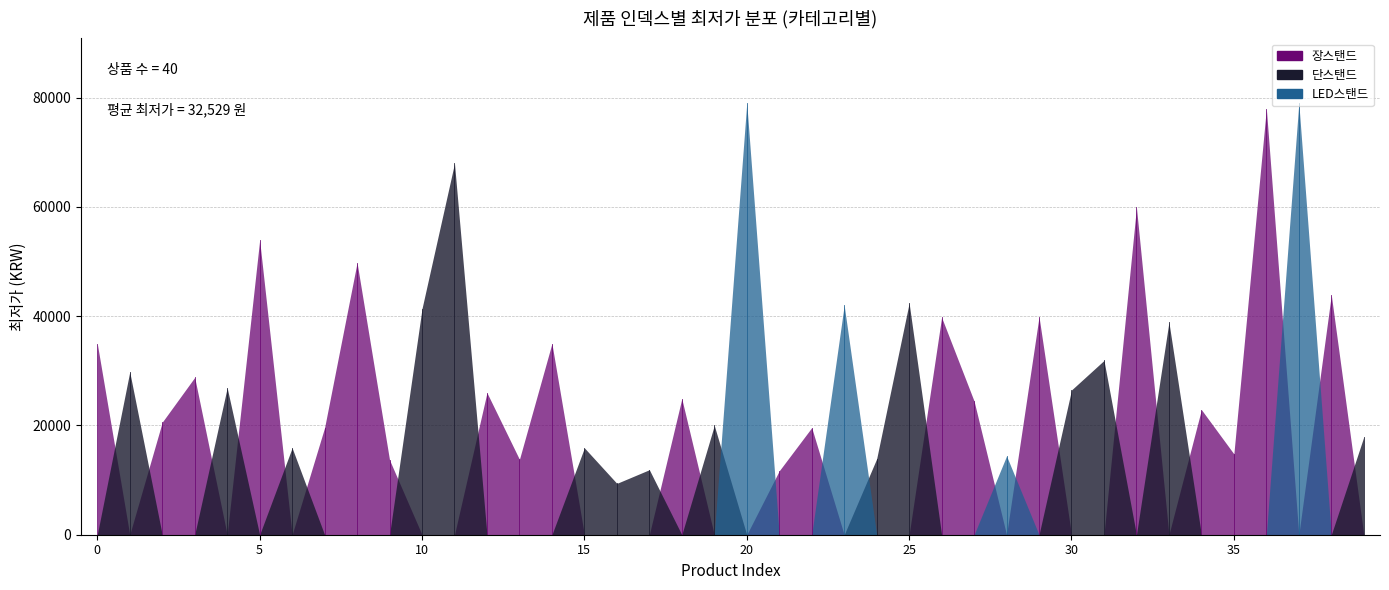

What is the sum of all values?

1301180